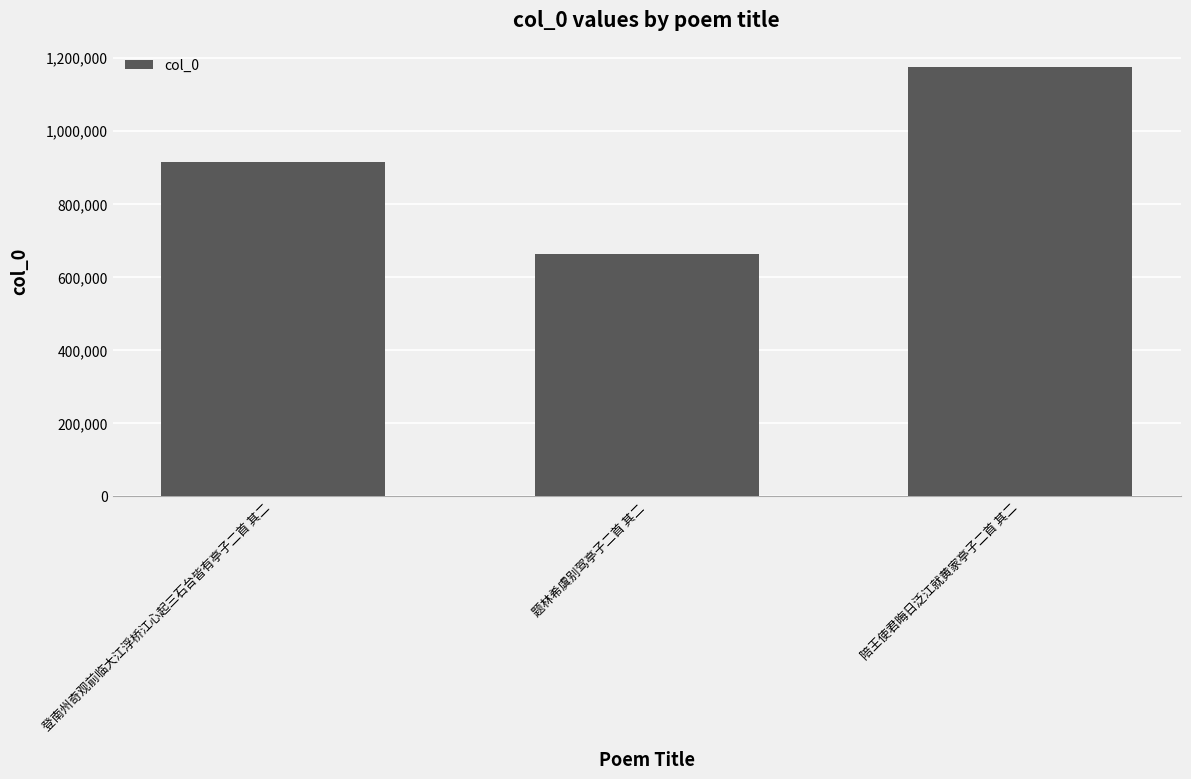

Reading right to left, what are all the values shown in this chart?

1173253	662007	913647